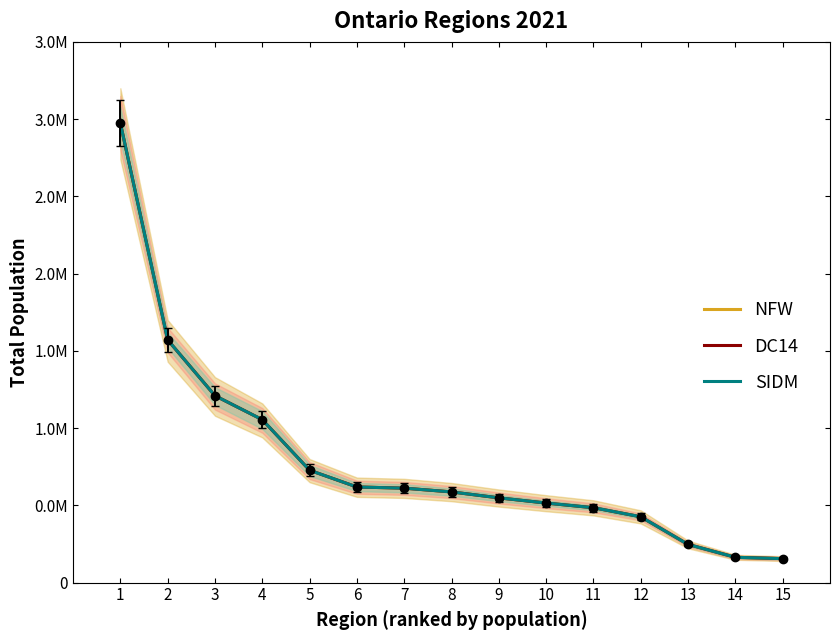

Reading left to right, extract all data points from this chart.

NFW: 1=2974293	2=1571322	3=1209914	4=1054800	5=727328	6=619075	7=611493	8=587192	9=548703	10=515114	11=484840	12=426246	13=247285	14=164005	15=155348
DC14: 1=2974293	2=1571322	3=1209914	4=1054800	5=727328	6=619075	7=611493	8=587192	9=548703	10=515114	11=484840	12=426246	13=247285	14=164005	15=155348
SIDM: 1=2974293	2=1571322	3=1209914	4=1054800	5=727328	6=619075	7=611493	8=587192	9=548703	10=515114	11=484840	12=426246	13=247285	14=164005	15=155348